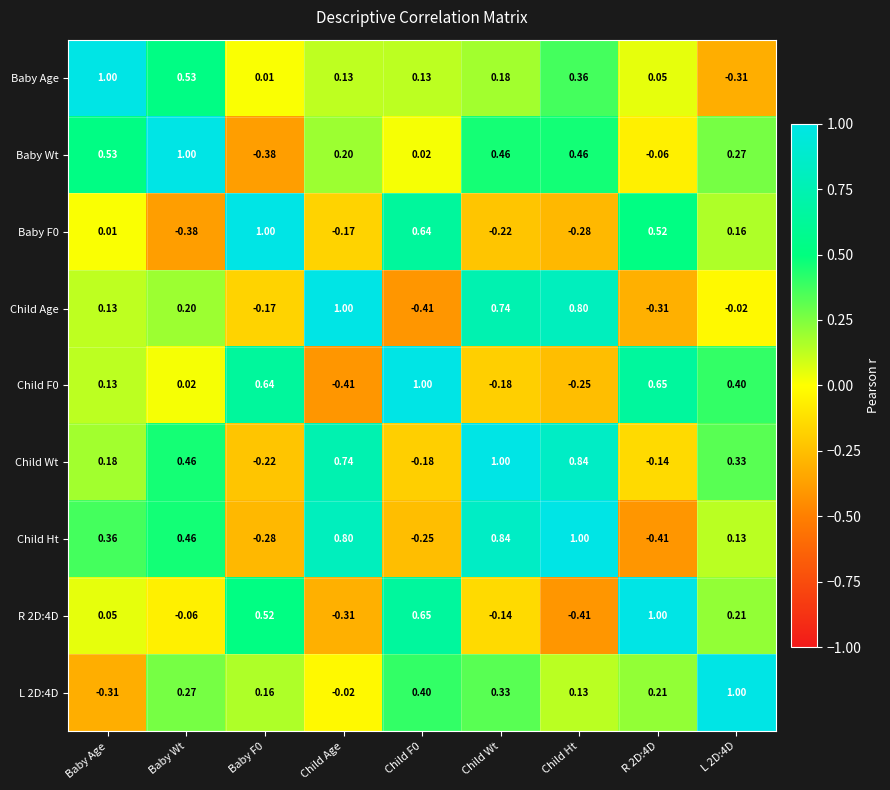

At which category is the sum across all series the highest?

Child Wt